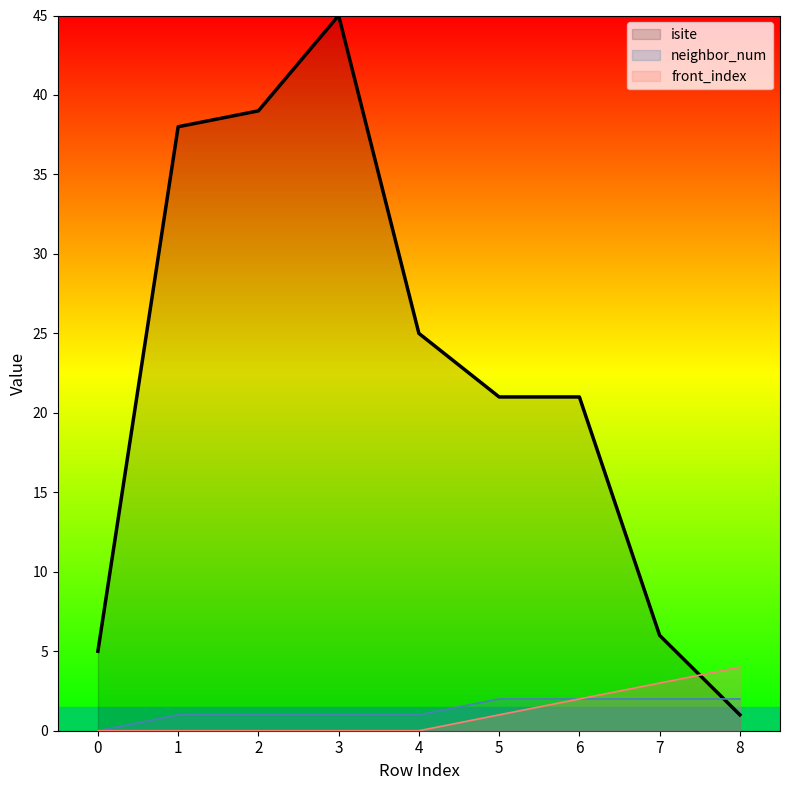

How many values in neighbor_num are above zero?

8